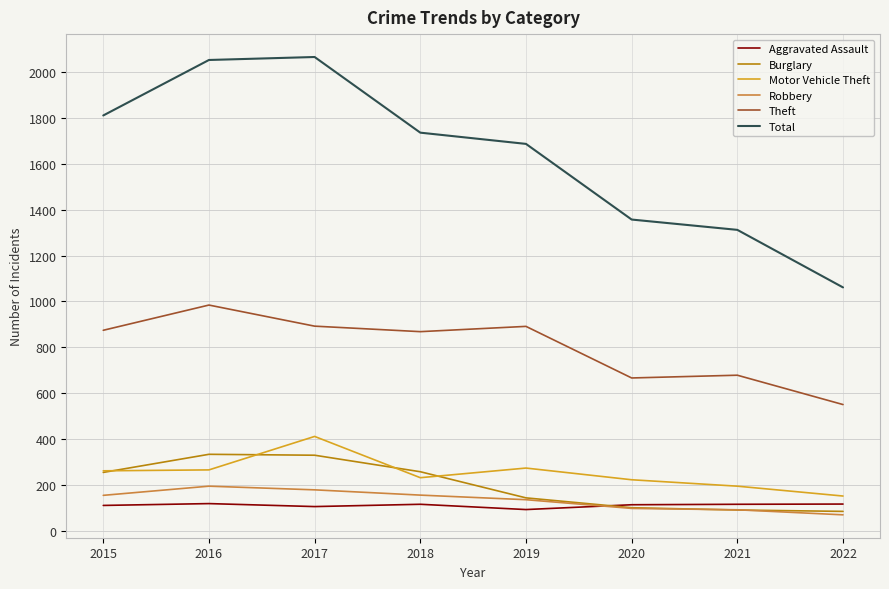

True or false: Total and Motor Vehicle Theft cross at least once.

False